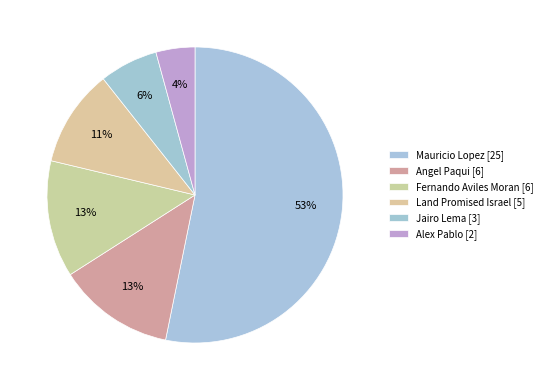

How many segments does this pie chart have?

6